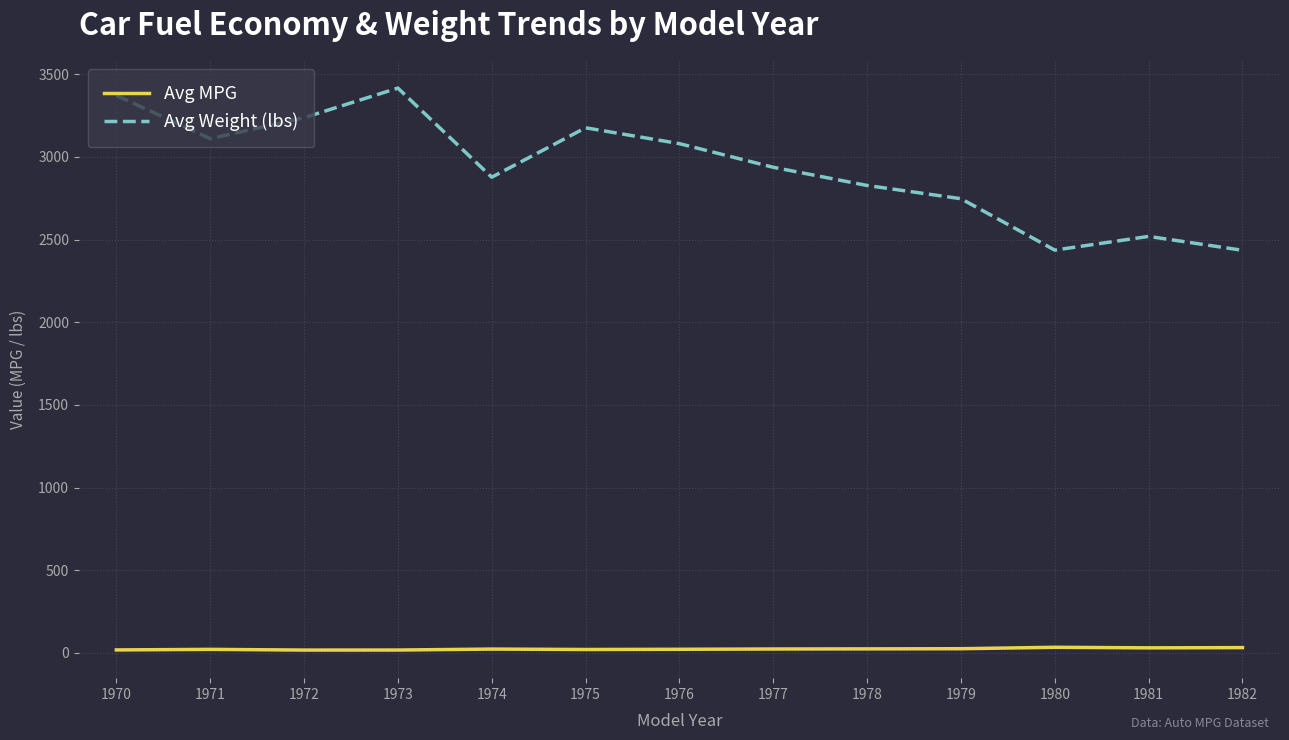

Between 1972 and 1974, which series saw the biggest shift?

Avg Weight (lbs)